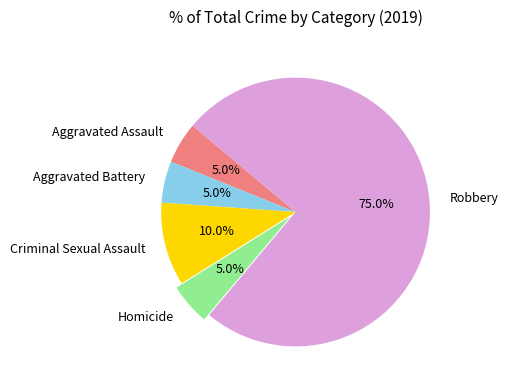

Which category has the biggest portion of the pie?

Robbery